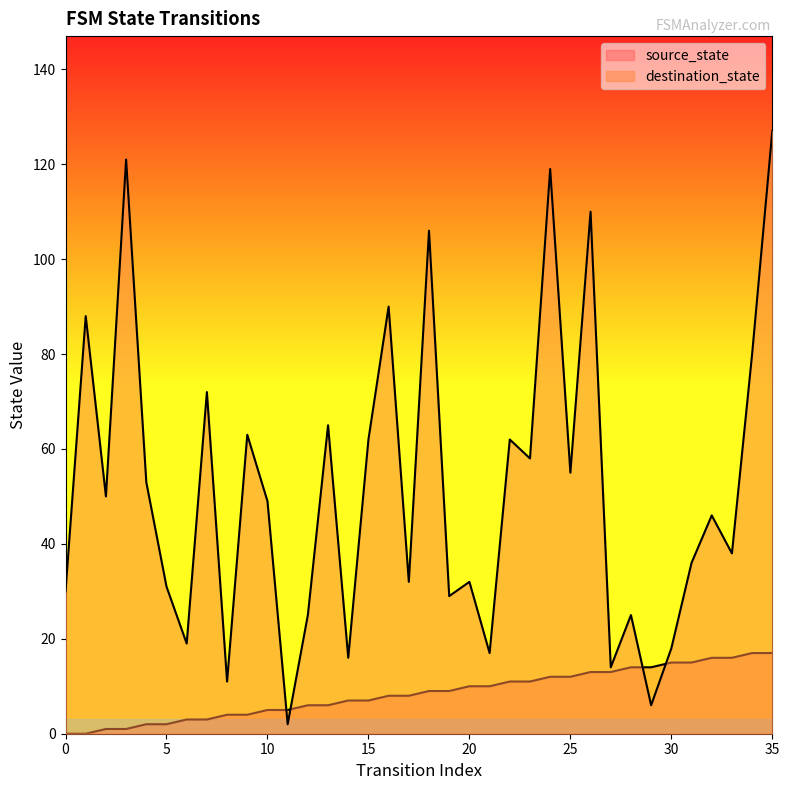

At which label is destination_state closest to 64?

9